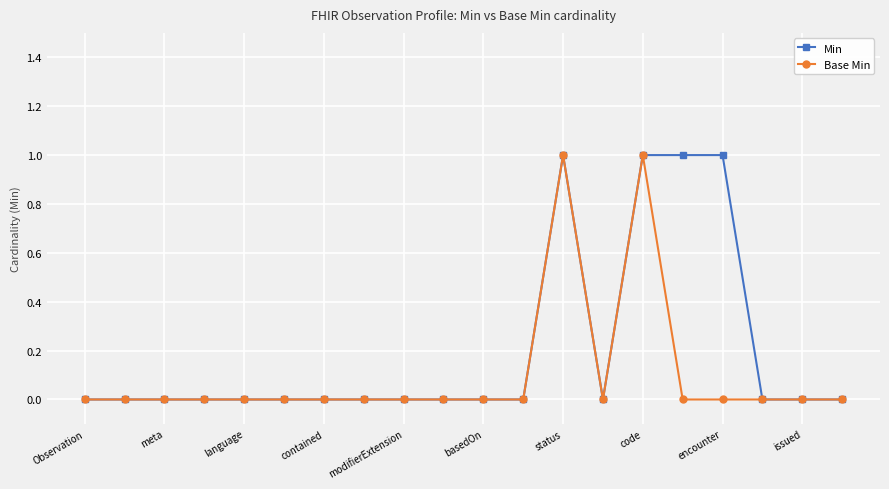

Does the chart have visible grid lines?

Yes